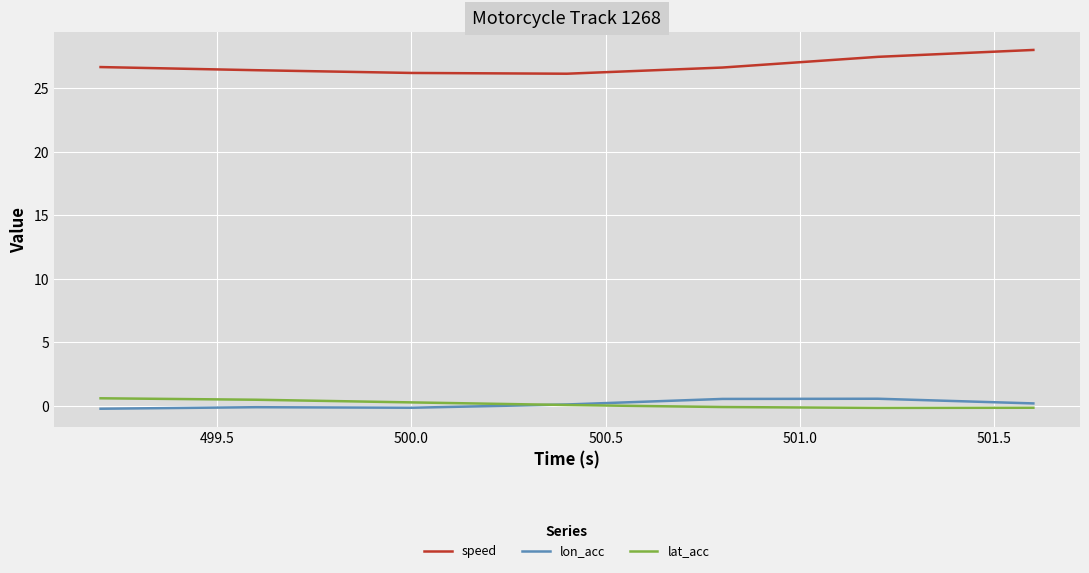

What is the maximum value shown in the chart?

28.0